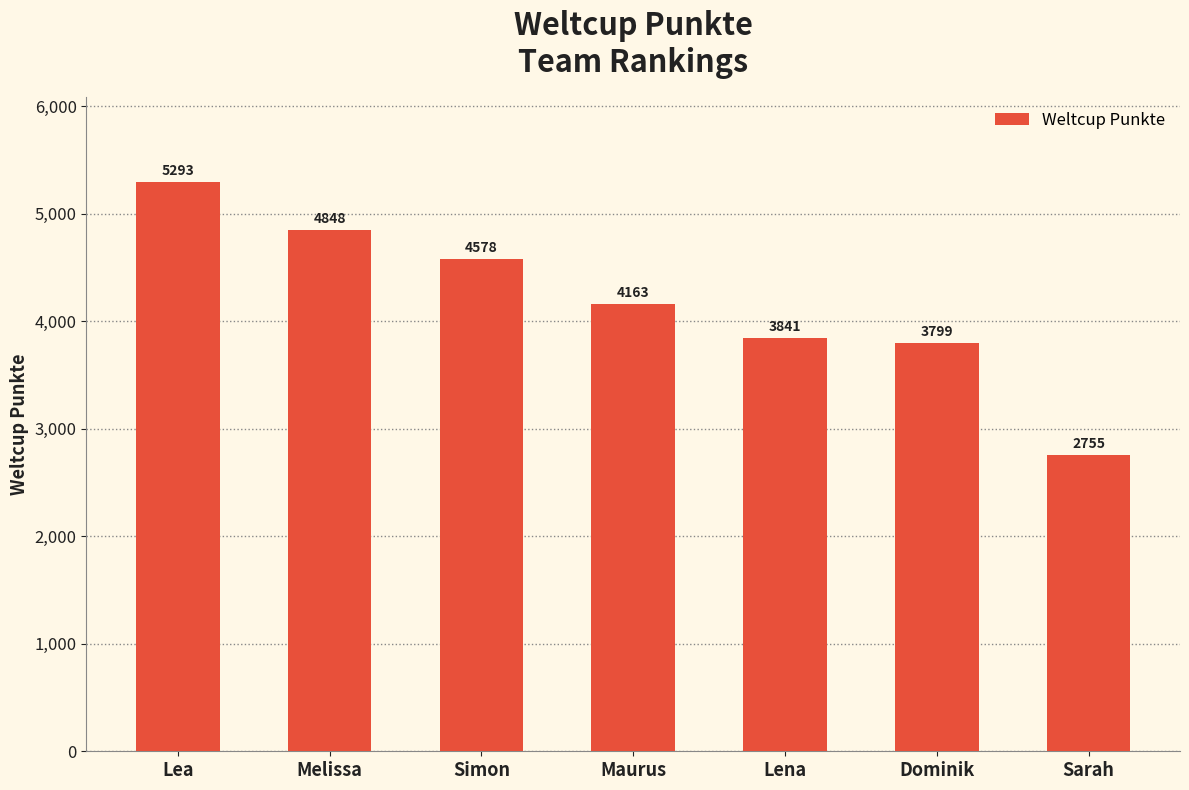

What is the label of the 2nd bar from the left?

Melissa